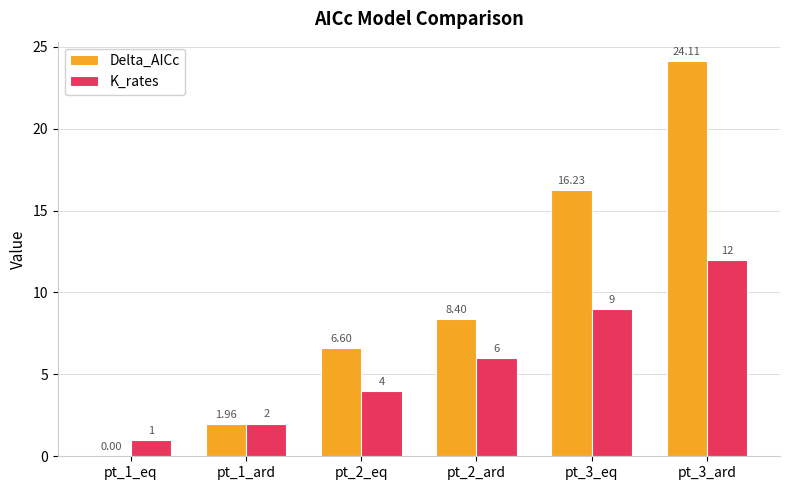

What are all the series names shown in the legend?

Delta_AICc, K_rates